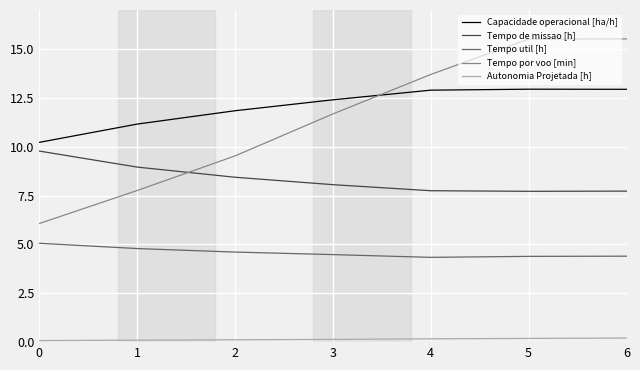

Rank the series by their maximum value, from highest to lowest.

Tempo por voo [min], Capacidade operacional [ha/h], Tempo de missao [h], Tempo util [h], Autonomia Projetada [h]